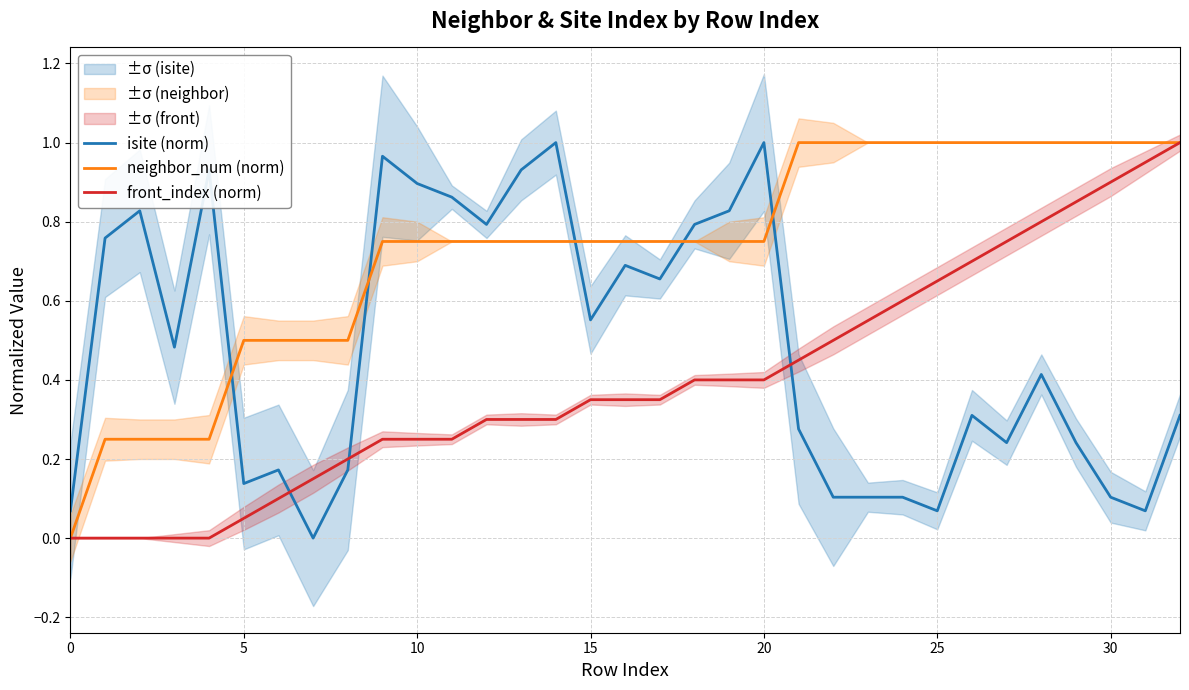

True or false: front_index (norm) and isite (norm) intersect in this chart.

True